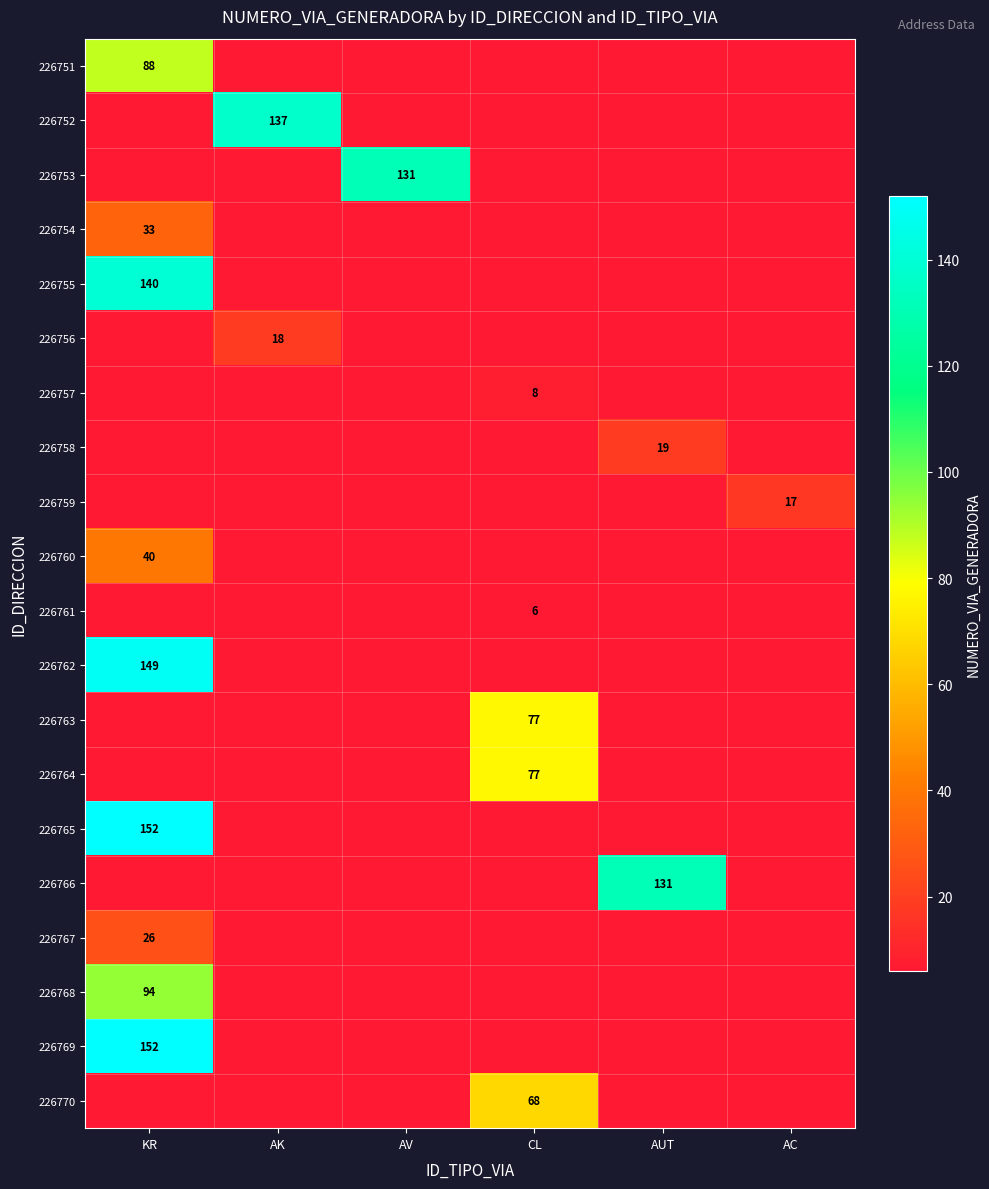

What is the smallest value displayed?

6.0